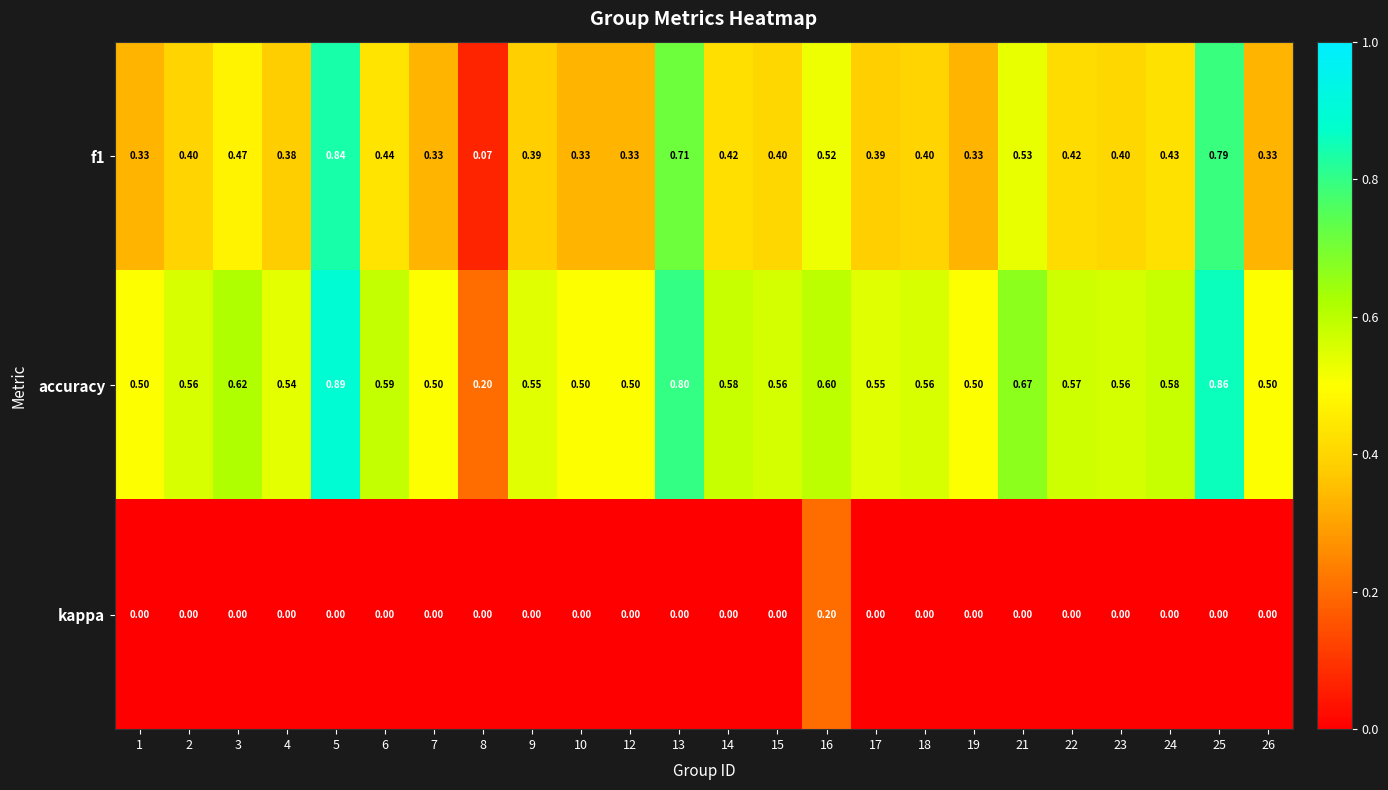

Rank the series by their average value, from lowest to highest.

kappa, f1, accuracy